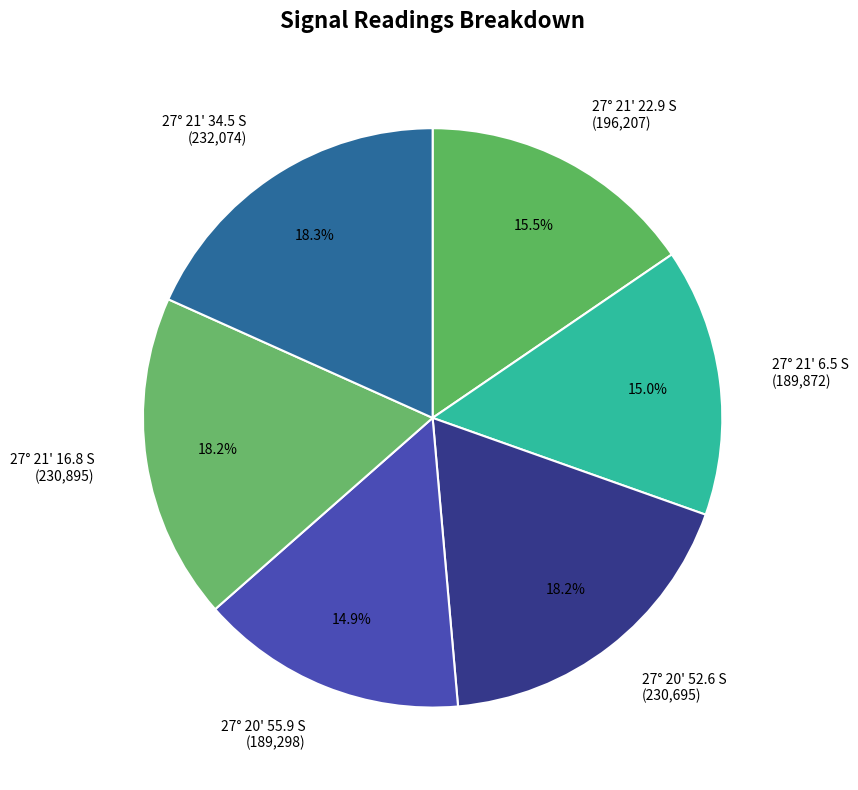

How many segments does this pie chart have?

6